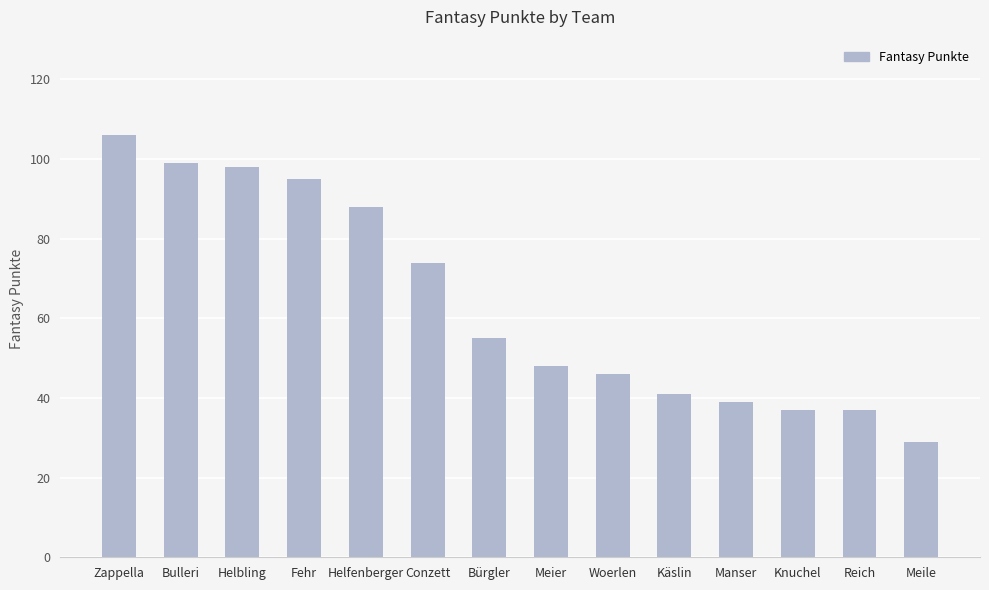

What is the change in value from Zappella to Reich?

-69